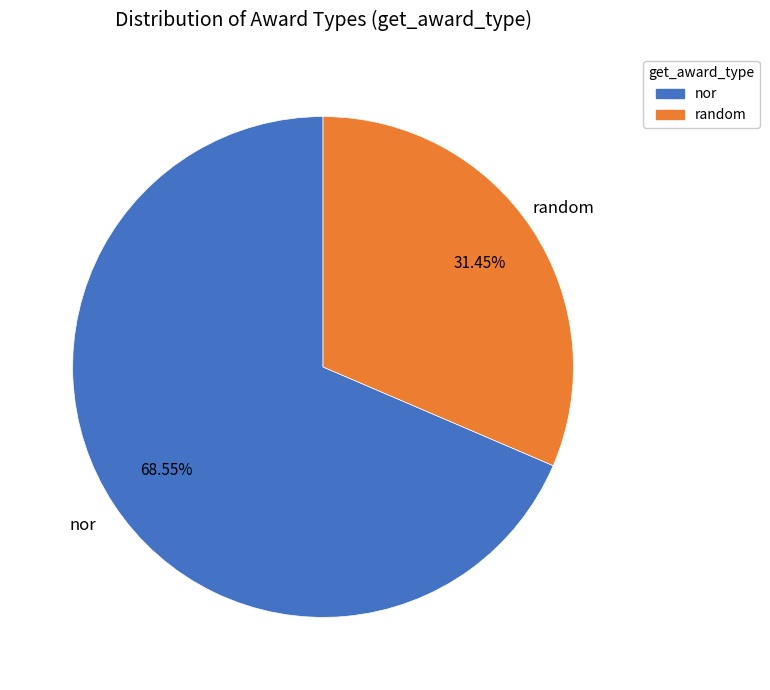

To the nearest percent, what percentage of the pie is nor?

69%